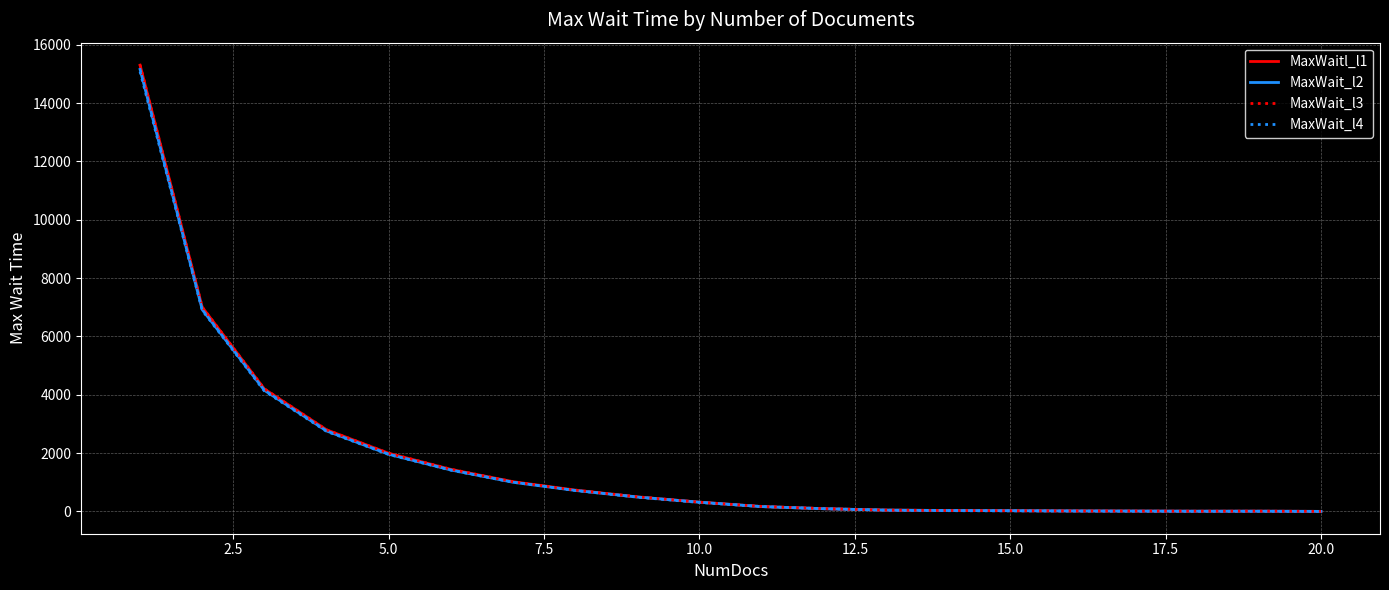

Which series has the widest spread of values?

MaxWait_l3